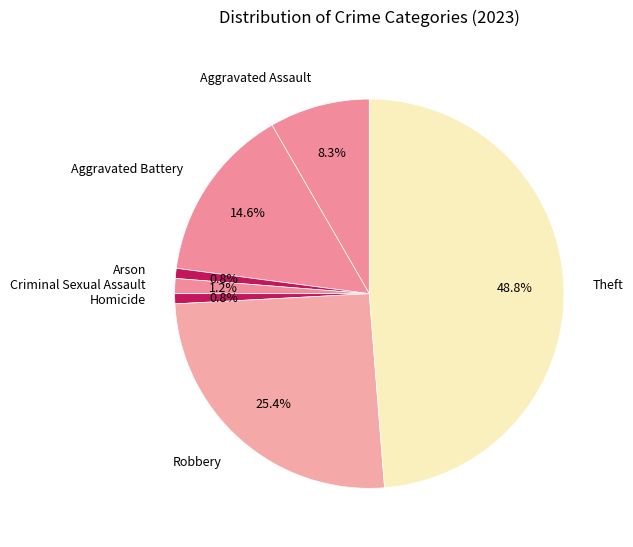

To the nearest percent, what is the difference between the largest and smallest slice percentages?

48%